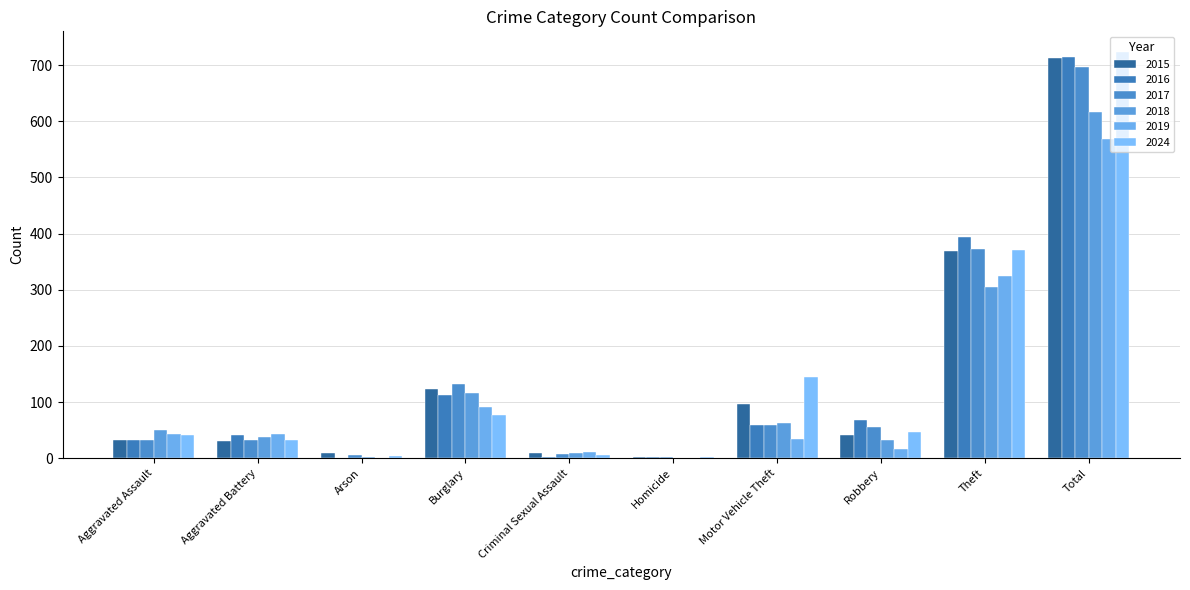

How many groups of bars are there?

10